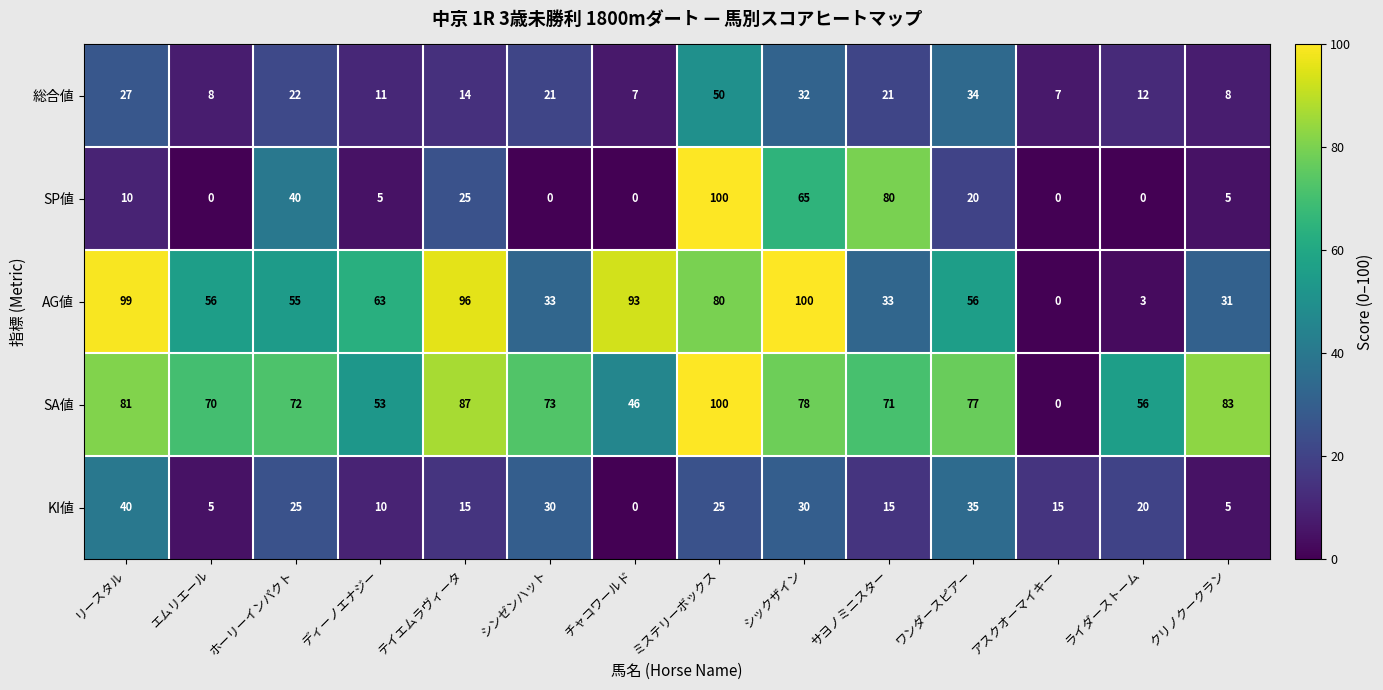

The 総合値 series shows 50 at ミステリーボックス. True or false?

True